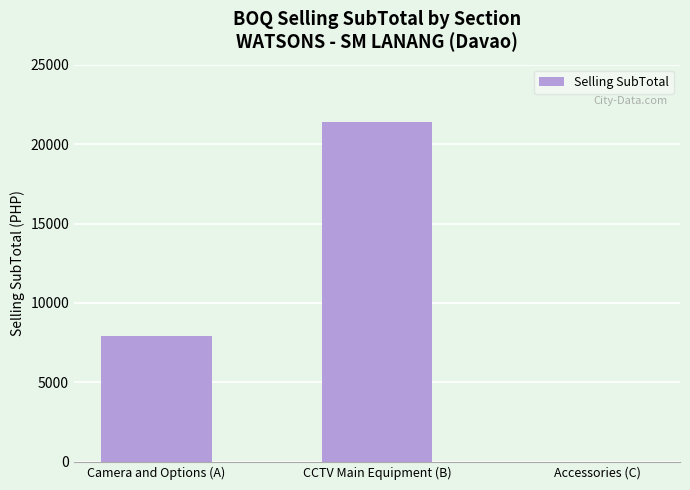

The value at CCTV Main Equipment (B) is 30524.5. True or false?

False